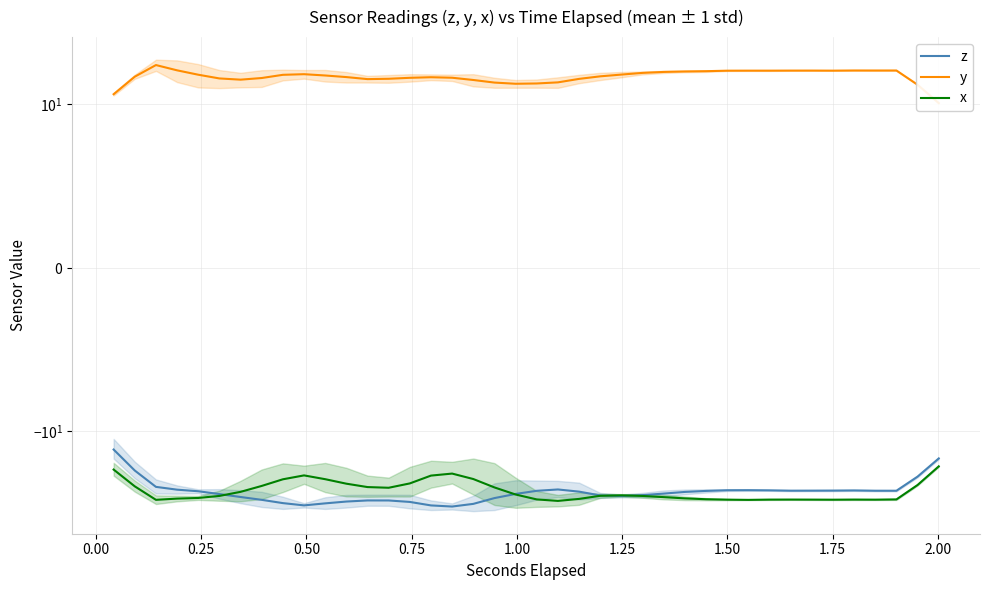

Is the value of x at 38 greater than the value of z at 27?

Yes